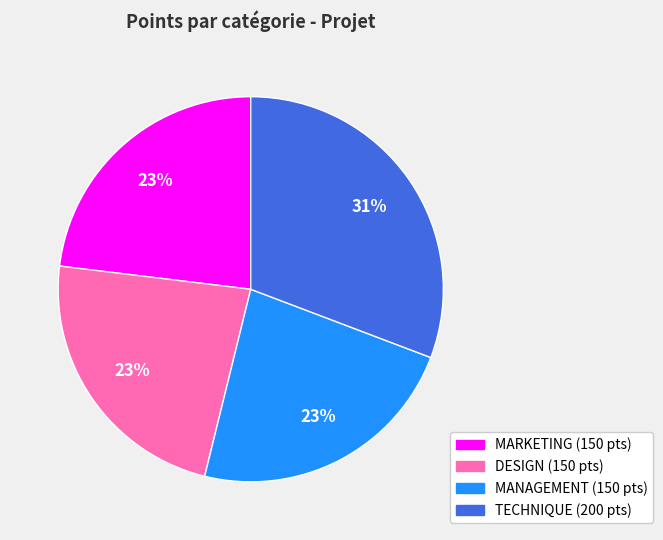

Is there a majority slice in this chart?

No